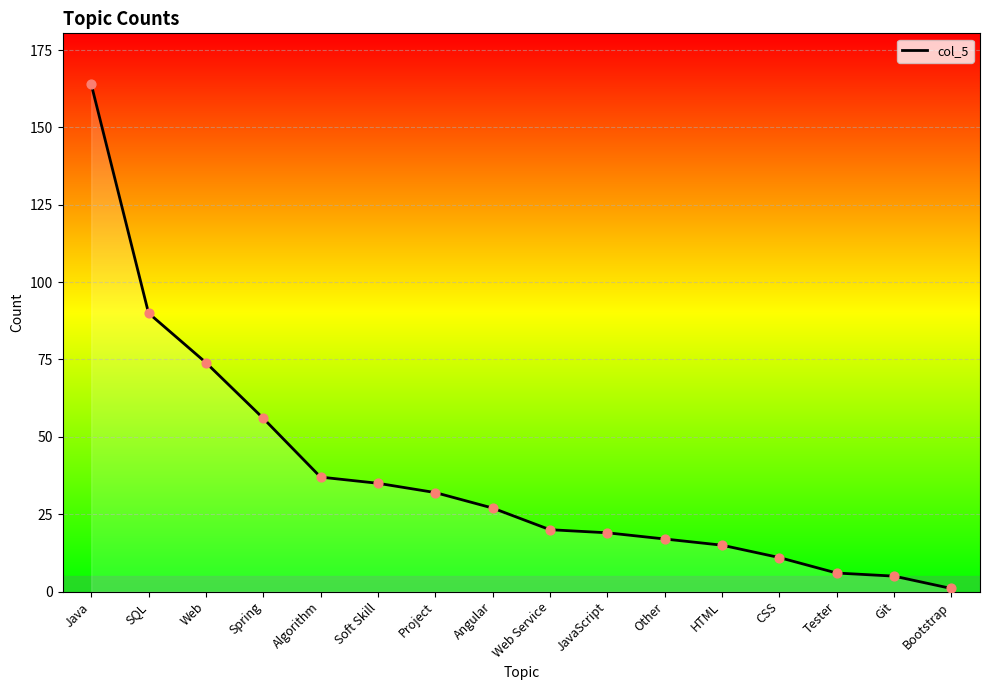

What is the change in value from Algorithm to Other?

-20